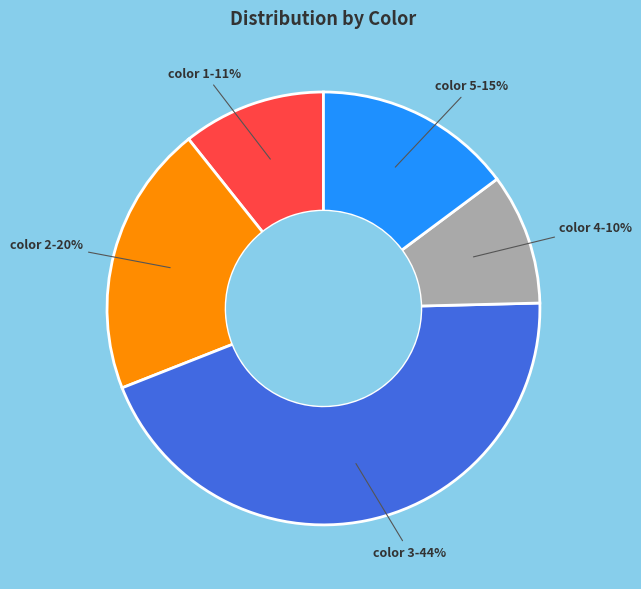

Is there any slice that represents more than half of the pie?

No